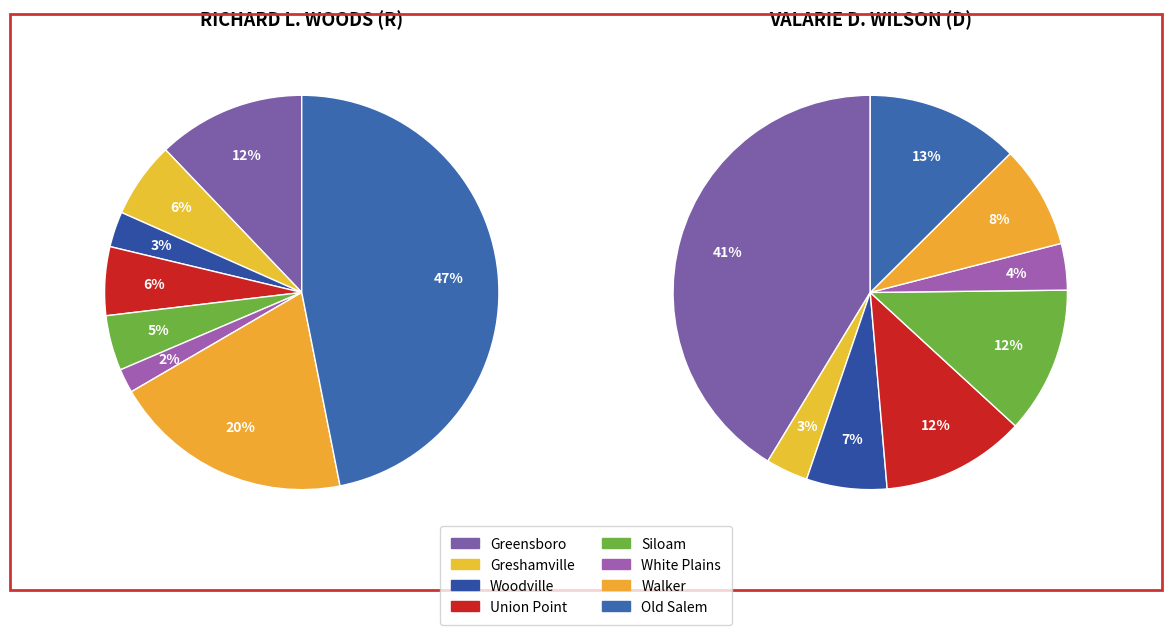

To the nearest percent, what is the average slice percentage?

12%